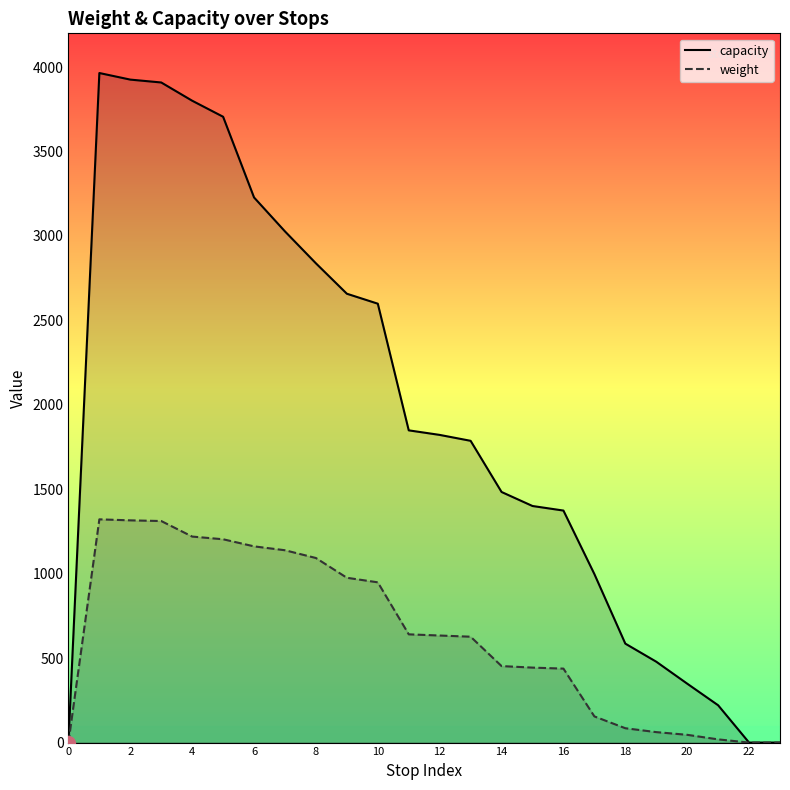

Which series has the largest total across all categories?

capacity